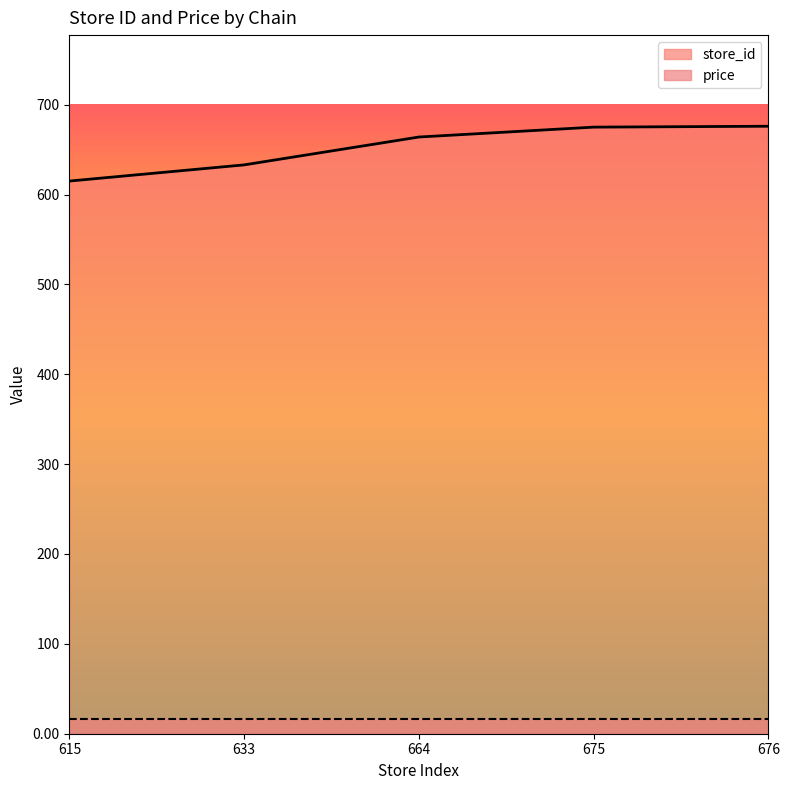

What is the highest value of the store_id series?

676.0